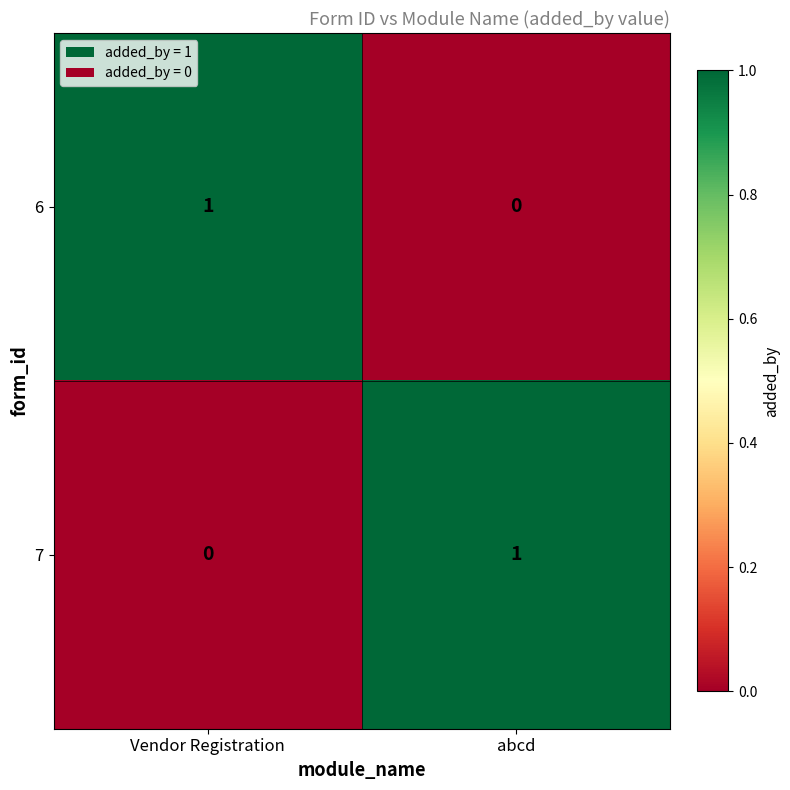

At abcd, list the series in order from smallest to largest.

6, 7